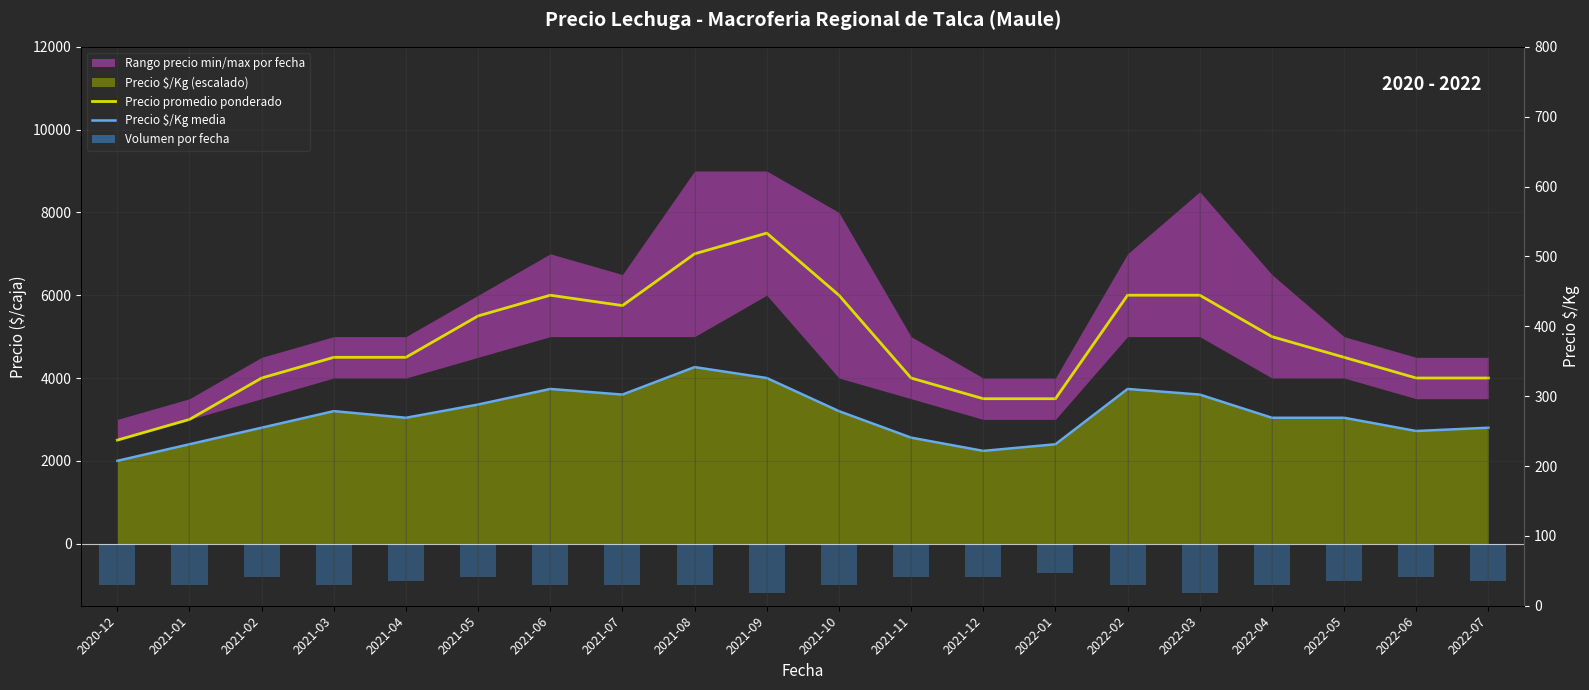

Which category has the highest value in the Precio promedio ponderado series?

2021-09